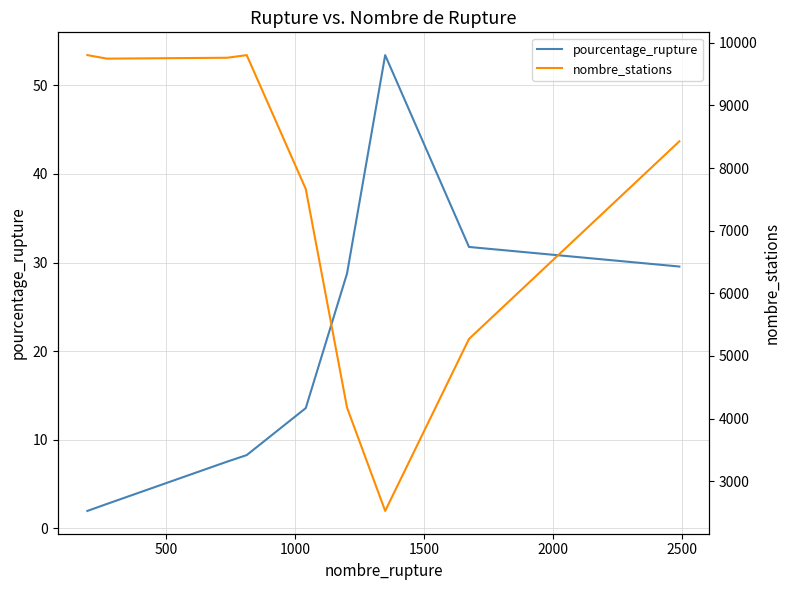

What is the highest value of the pourcentage_rupture series?

53.4